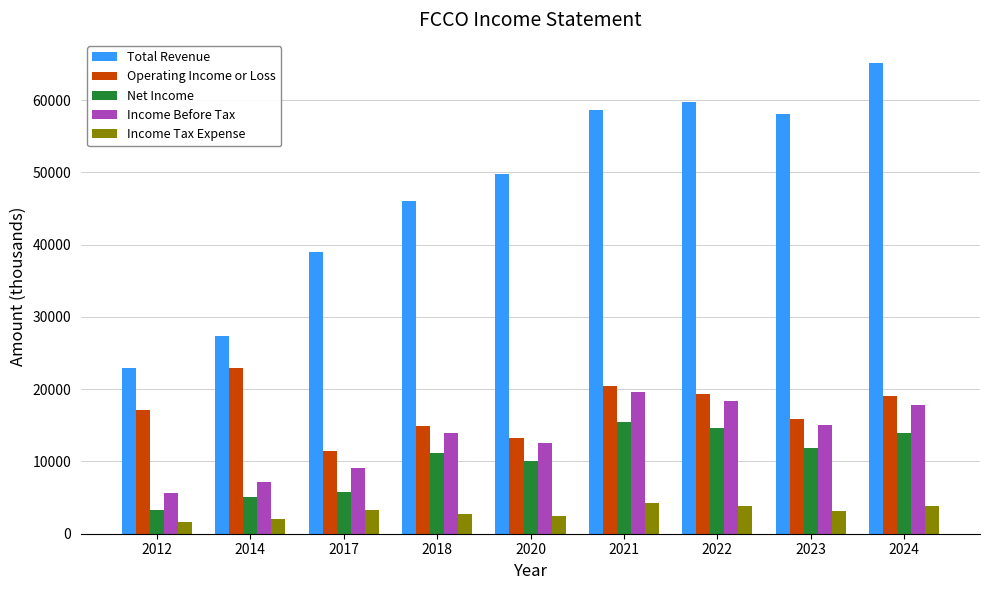

How many series are shown in this chart?

5